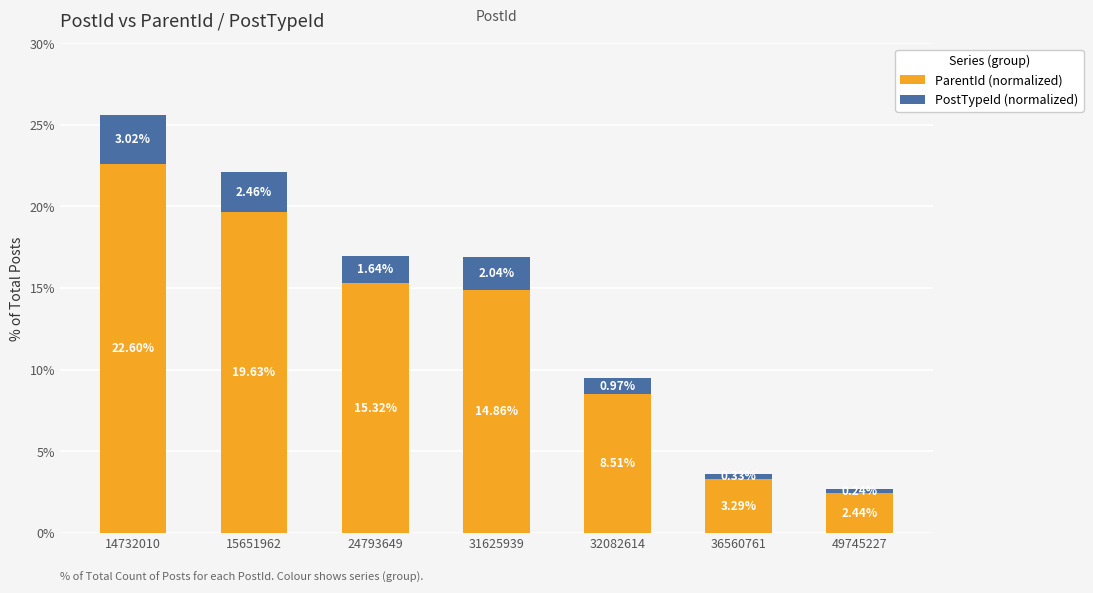

What is the approximate value of ParentId (normalized) at 36560761?

3.3